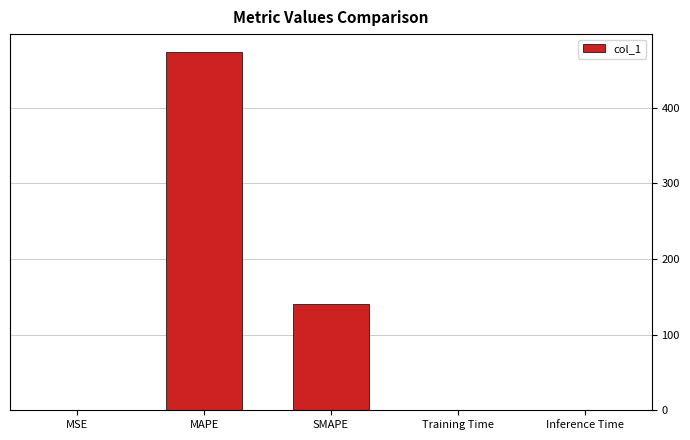

What is the maximum value shown in the chart?

473.6